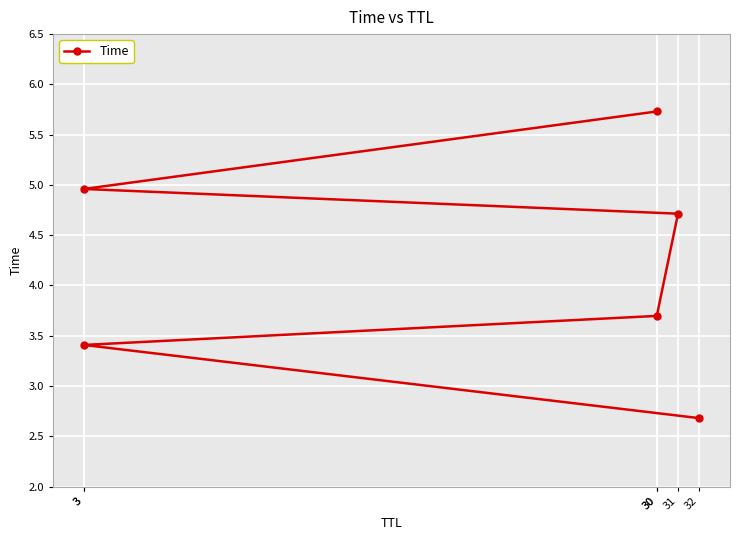

The value at 3 is 4.9. True or false?

False